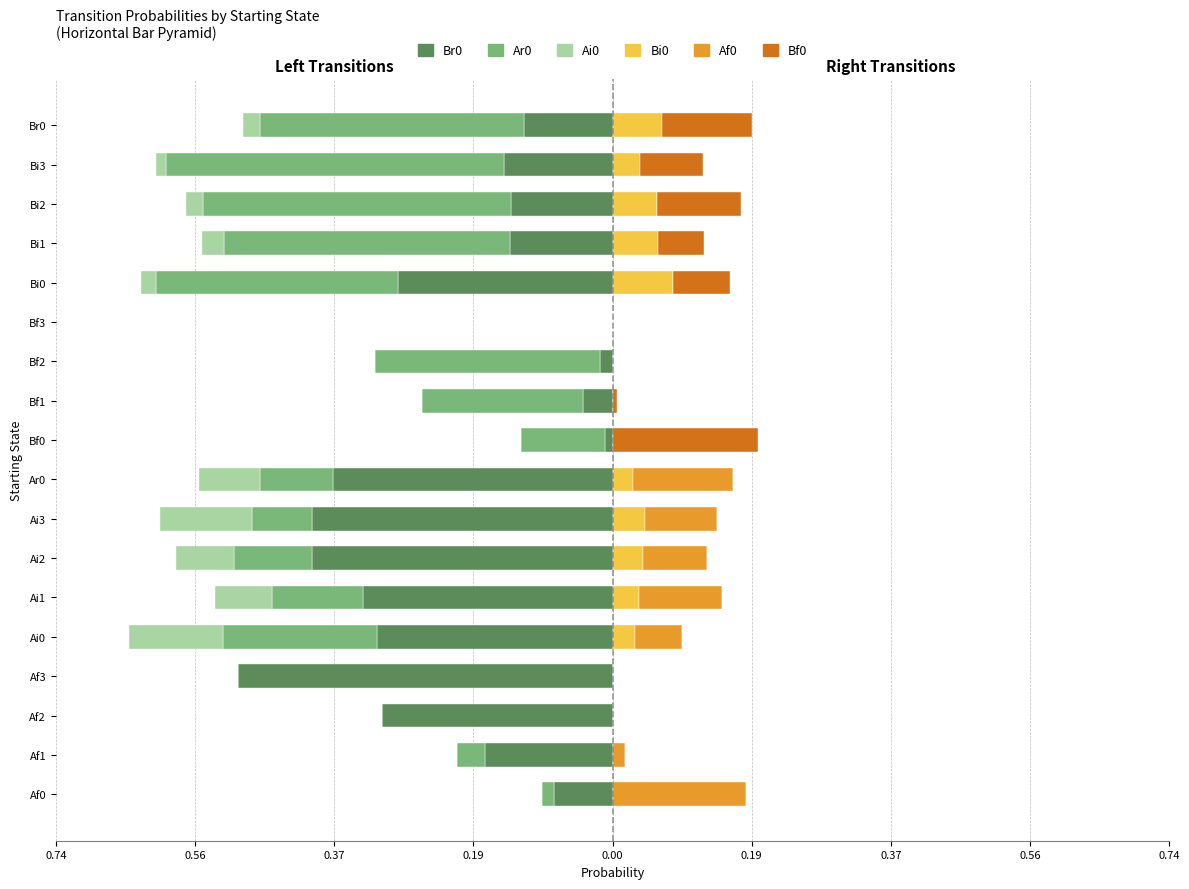

Which series has the widest spread of values?

Br0